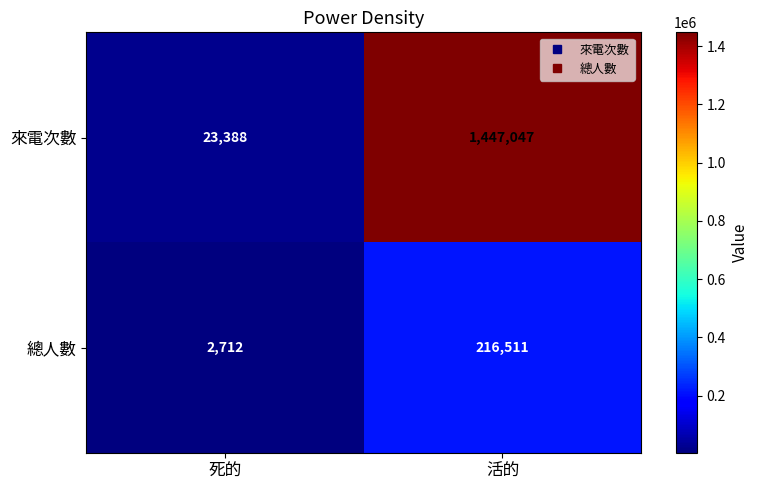

The value of 總人數 at 死的 is 2712. True or false?

True